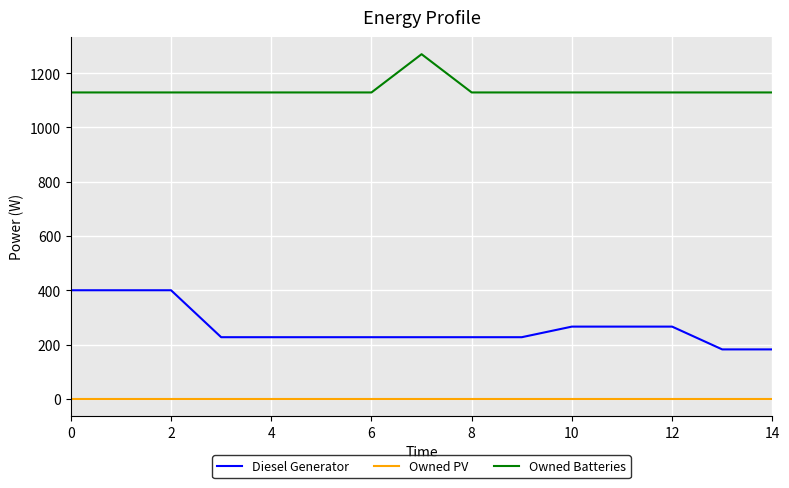

True or false: Owned Batteries and Diesel Generator cross at least once.

False